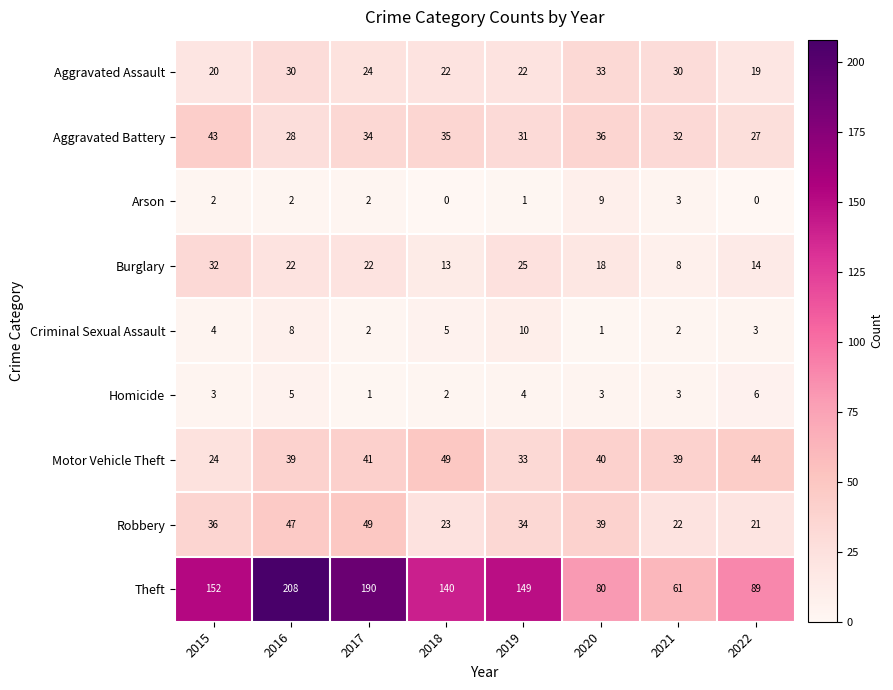

Is it true that Aggravated Battery equals 28 at 2016?

True